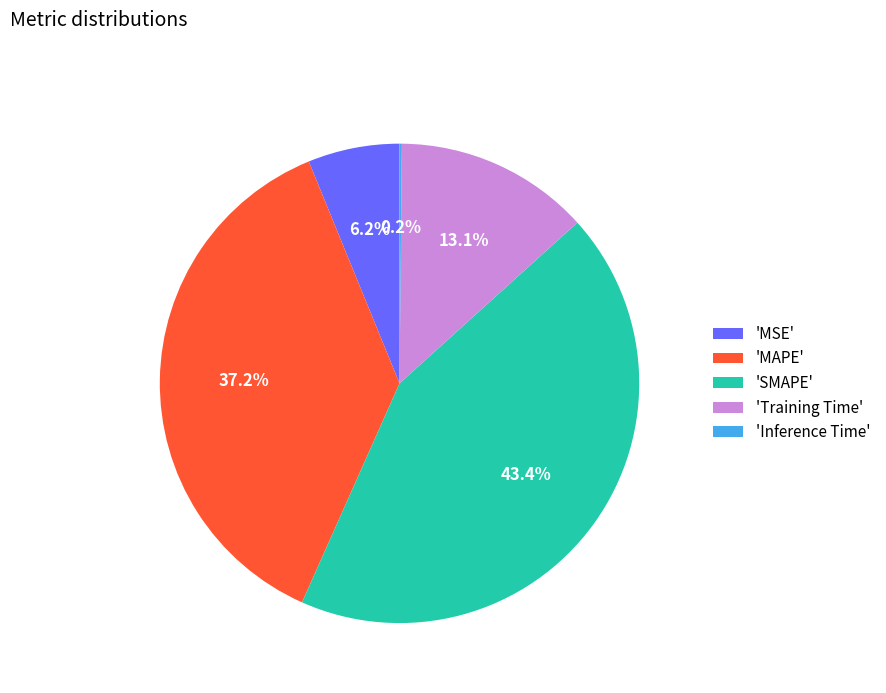

What is the total percentage of 'MAPE' and 'SMAPE'?

80.5%